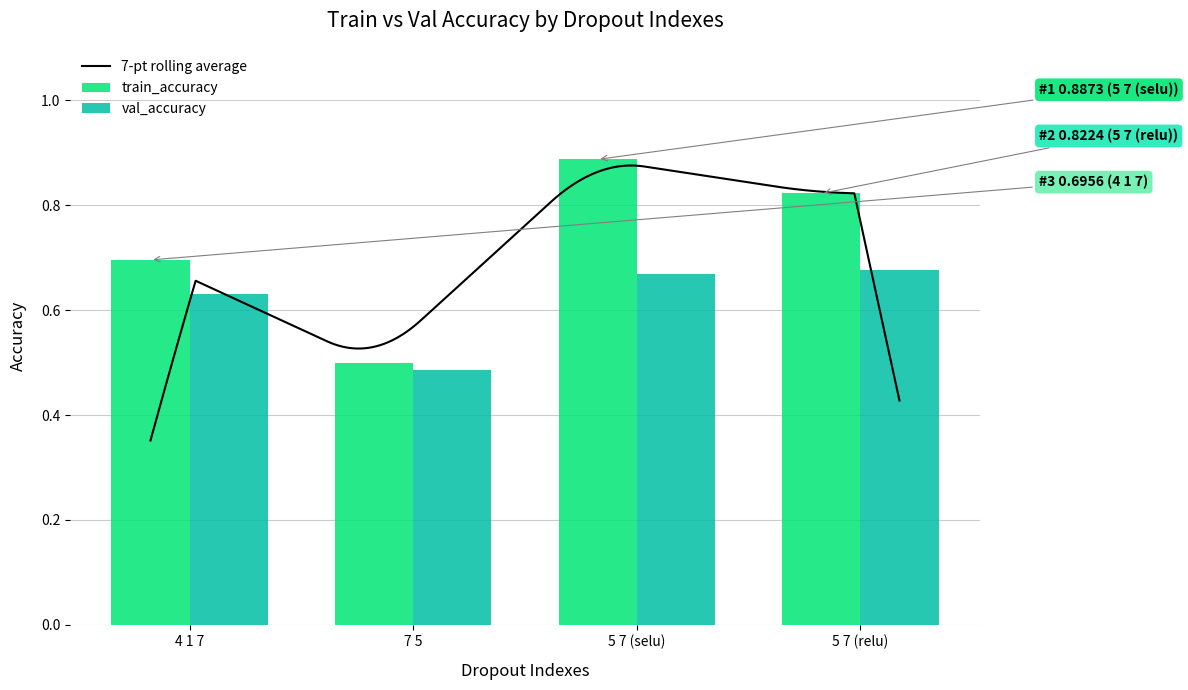

What is the average value of the val_accuracy series?

0.6